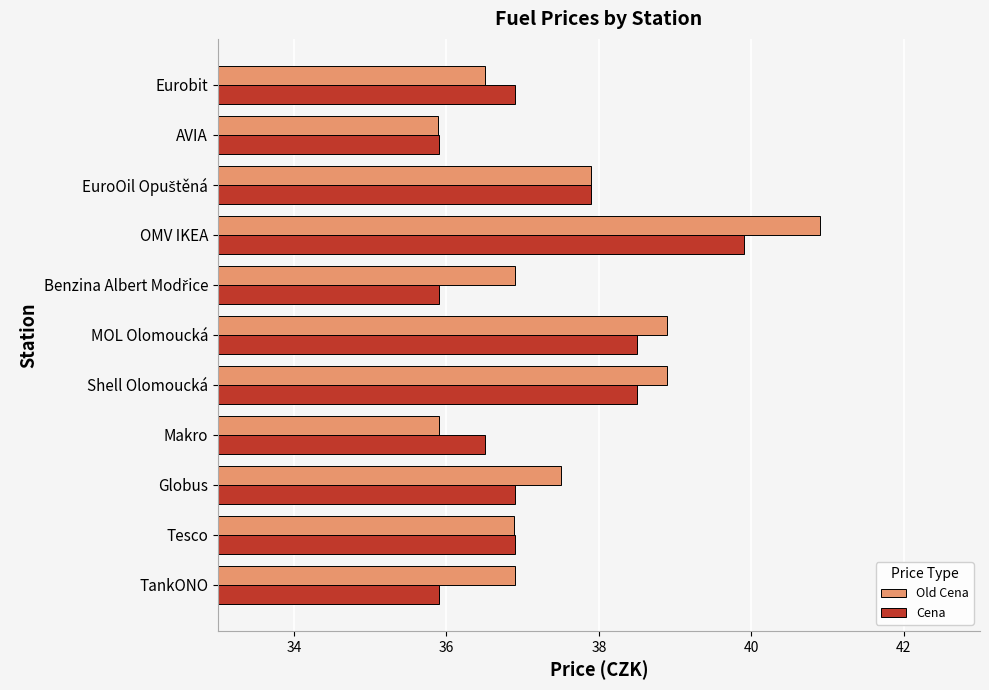

Count the number of data series in this chart.

2